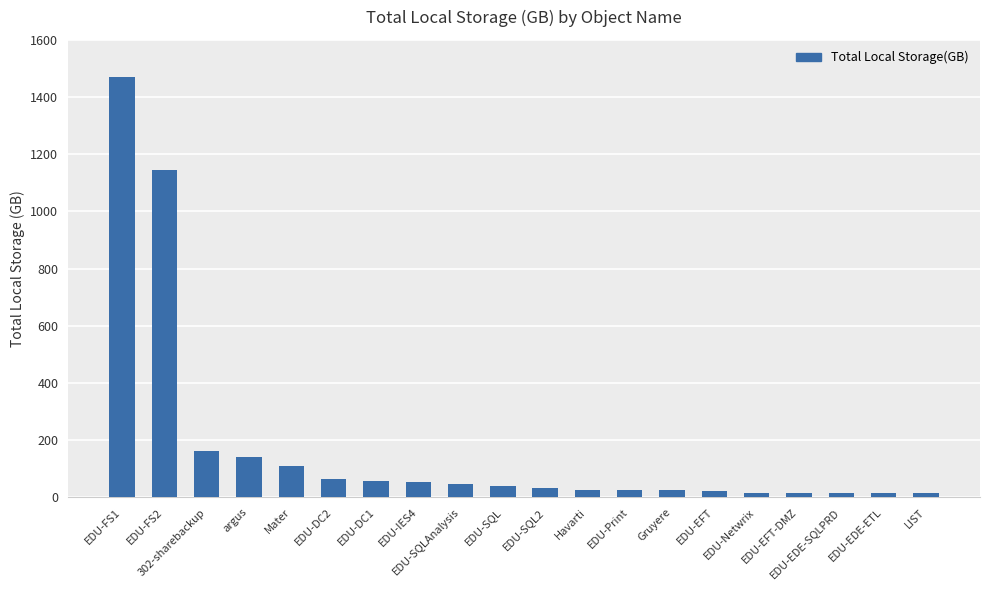

Is it true that the value at EDU-SQLAnalysis is 46.9?

True